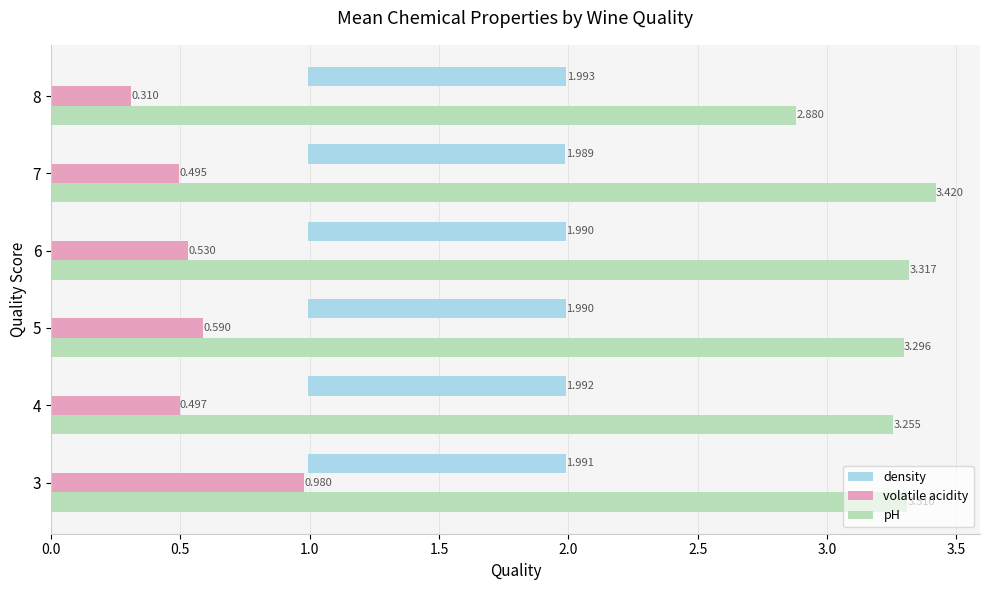

What is the sum of all volatile acidity values?

3.4